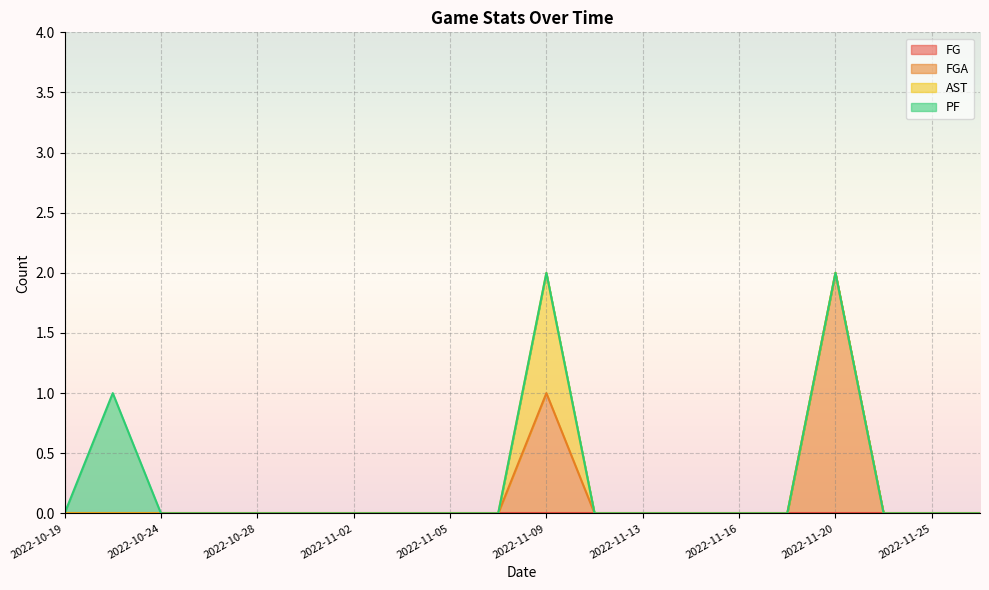

Between 2022-10-21 and 2022-11-13, which series saw the biggest shift?

PF